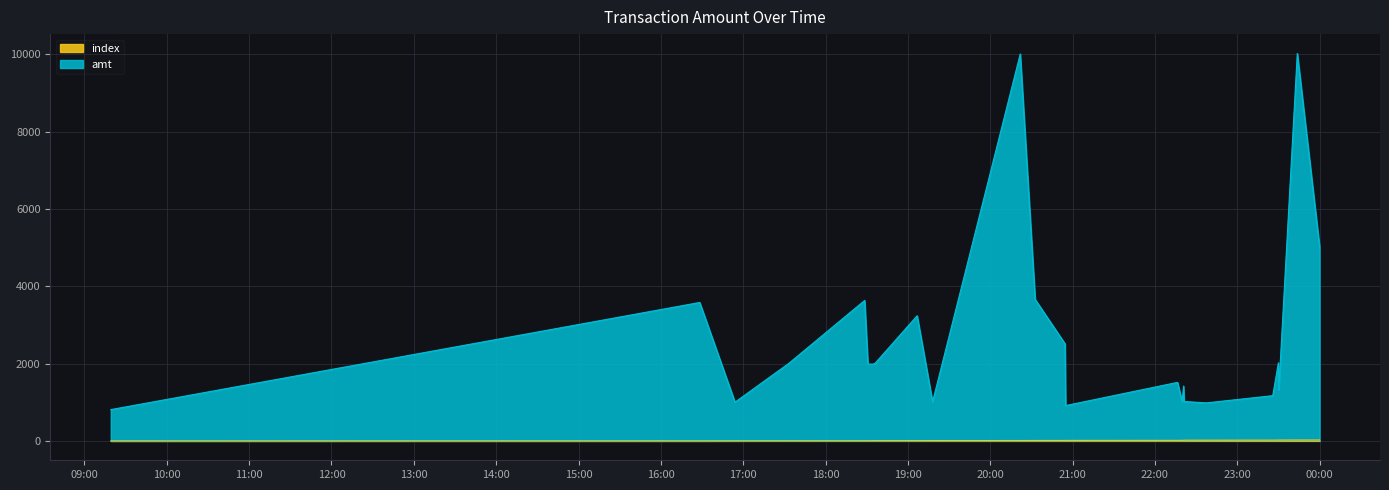

What are all the series names shown in the legend?

amt, index